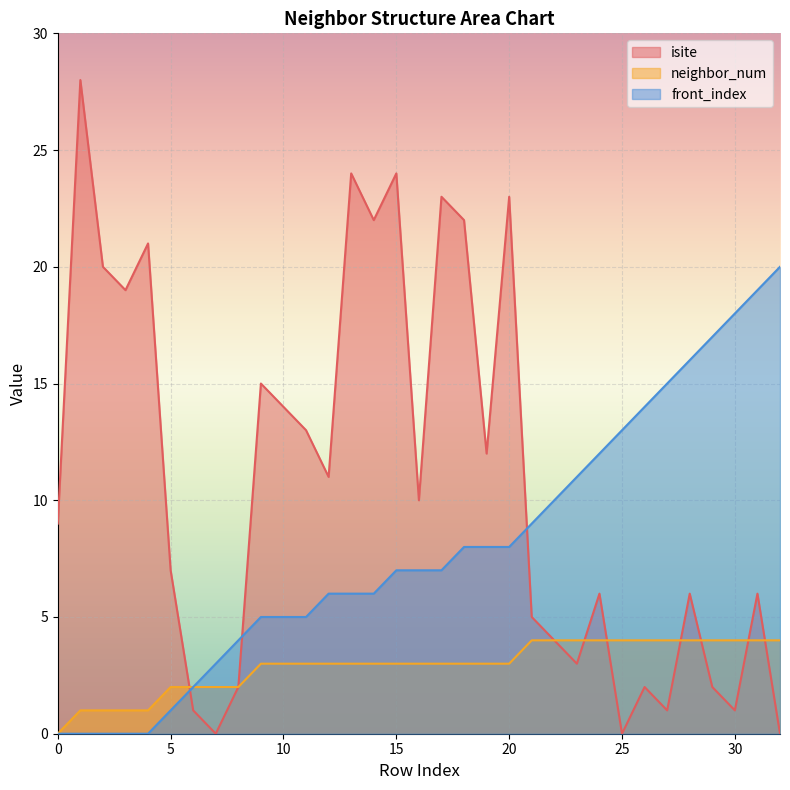

Which series has the largest total across all categories?

isite